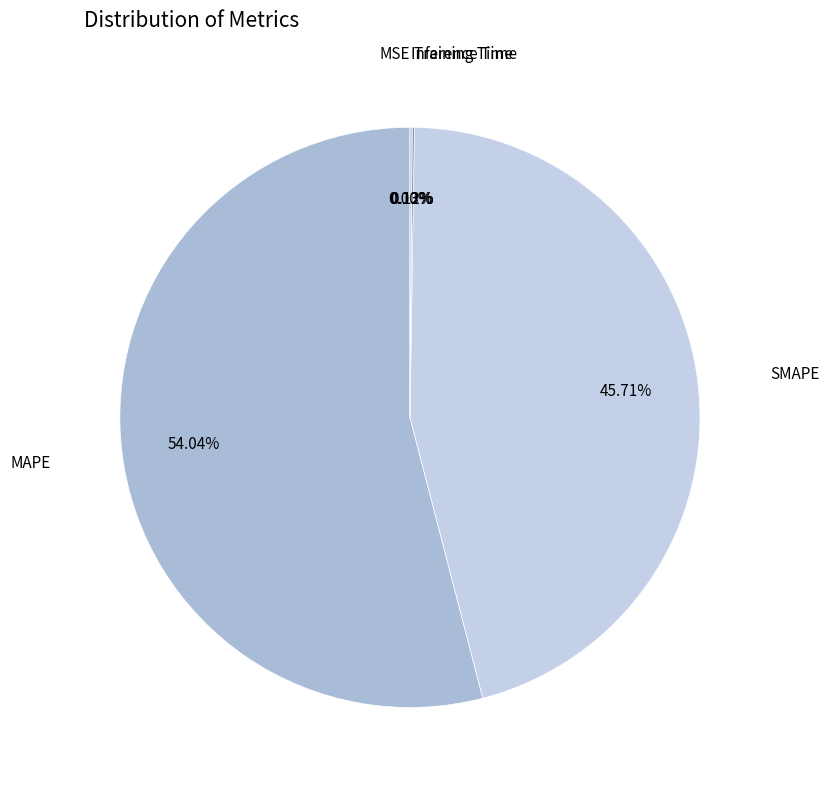

Count the number of slices in the pie.

5